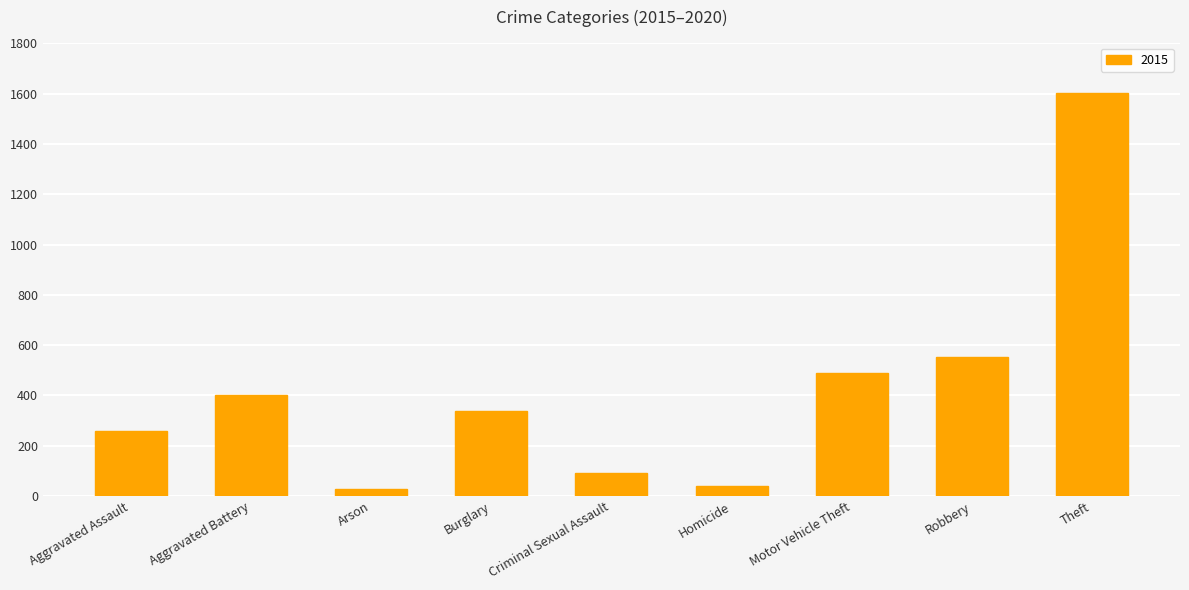

What is the sum of all values?

3804